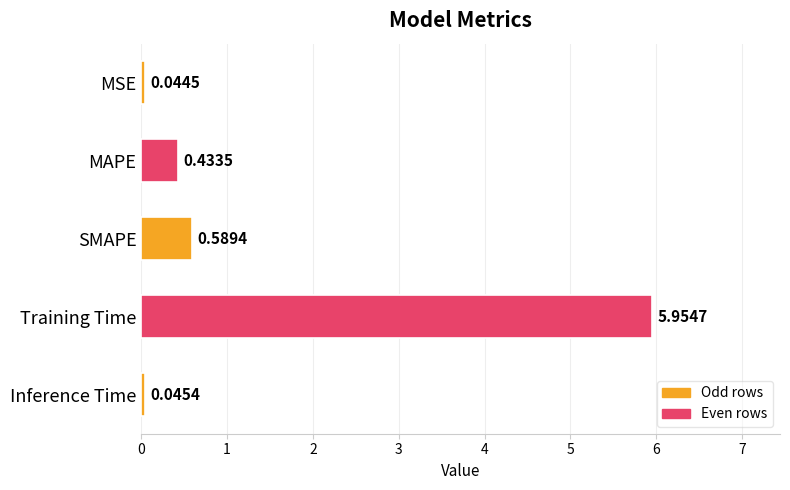

At which category does the chart reach its peak across all series?

Training Time